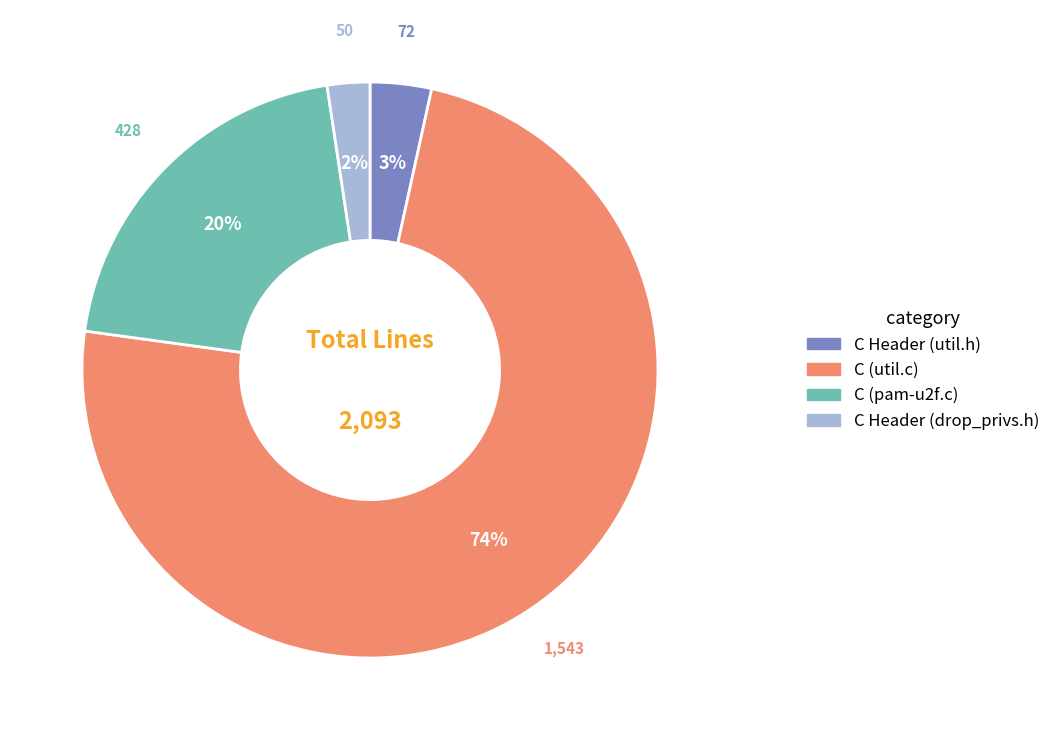

Is it true that C (util.c) is 74% of the pie?

True